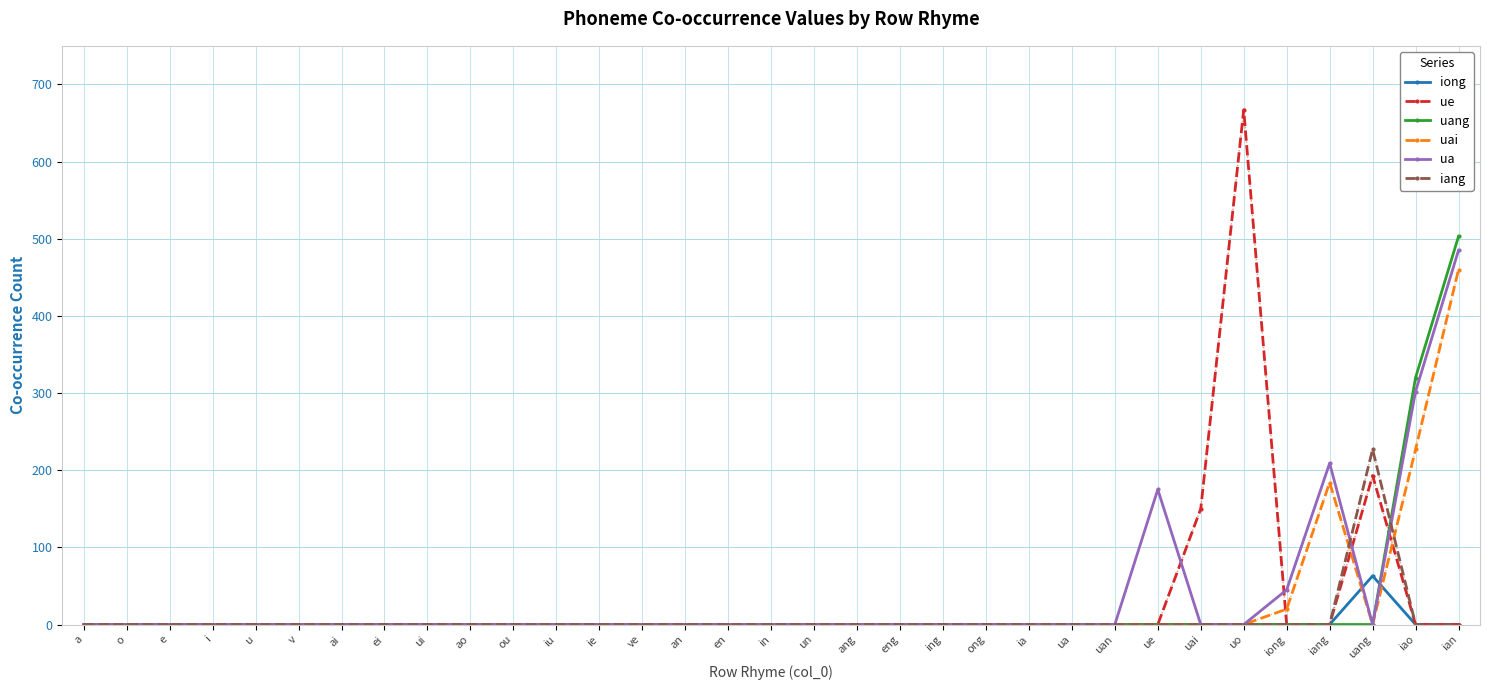

At which category is the sum across all series the highest?

ian